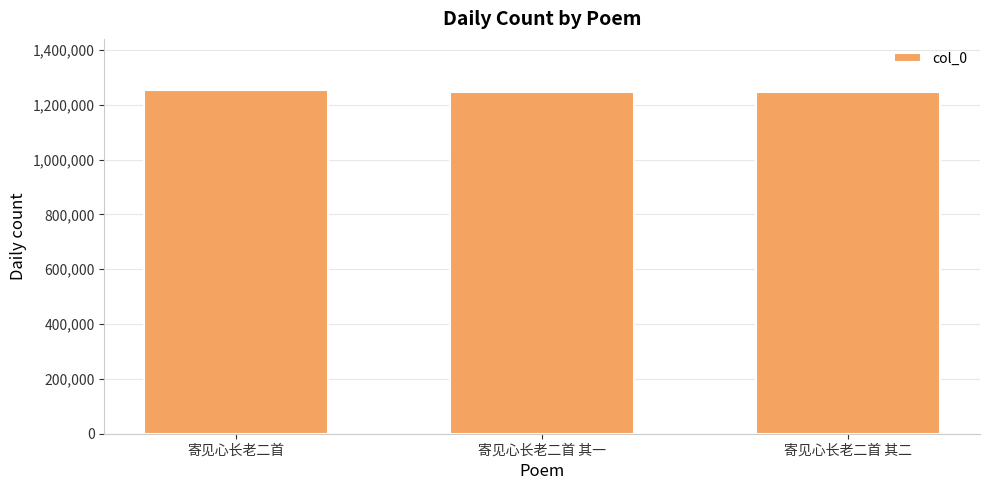

What is the ratio of the value at 寄见心长老二首 to the value at 寄见心长老二首 其一?

1.0